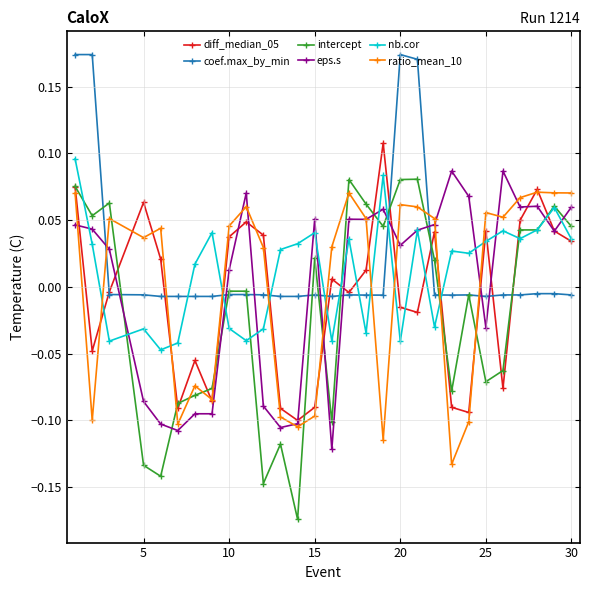

True or false: intercept has more than 2 interior local peaks.

True